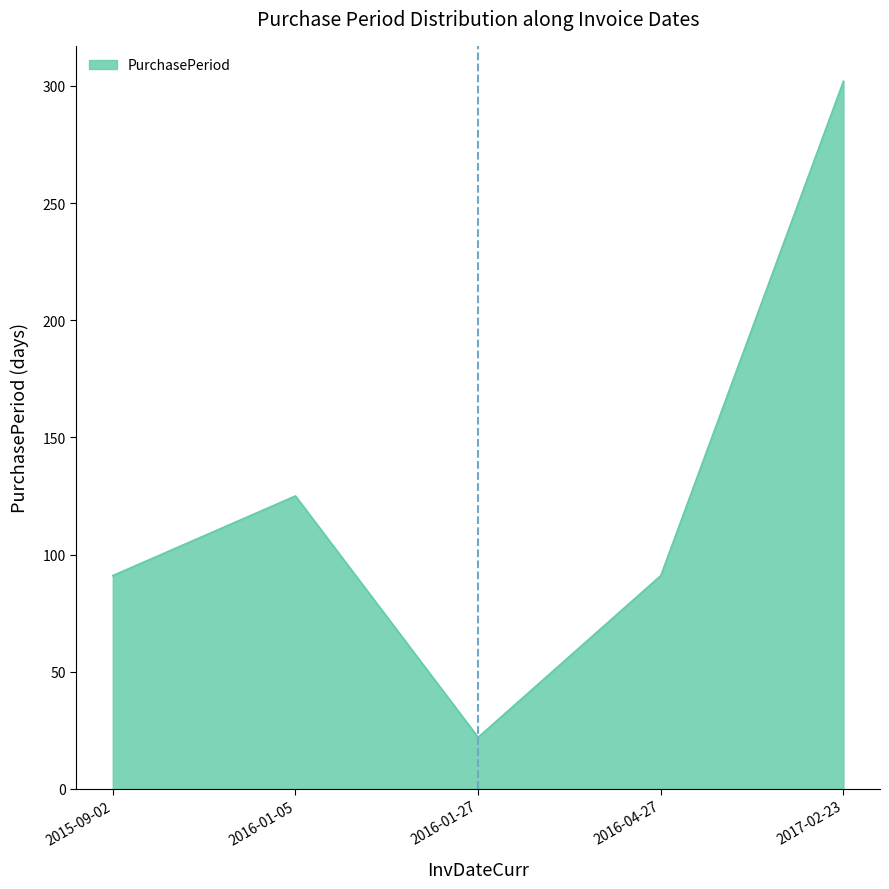

Between 2016-01-27 and 2015-09-02, which is larger?

2015-09-02